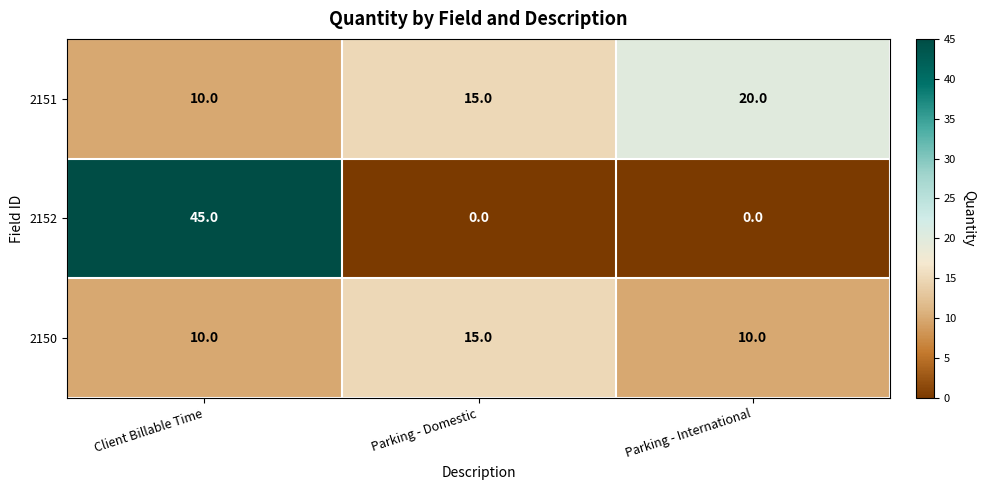

True or false: 2152 has a value of 21 at Client Billable Time.

False